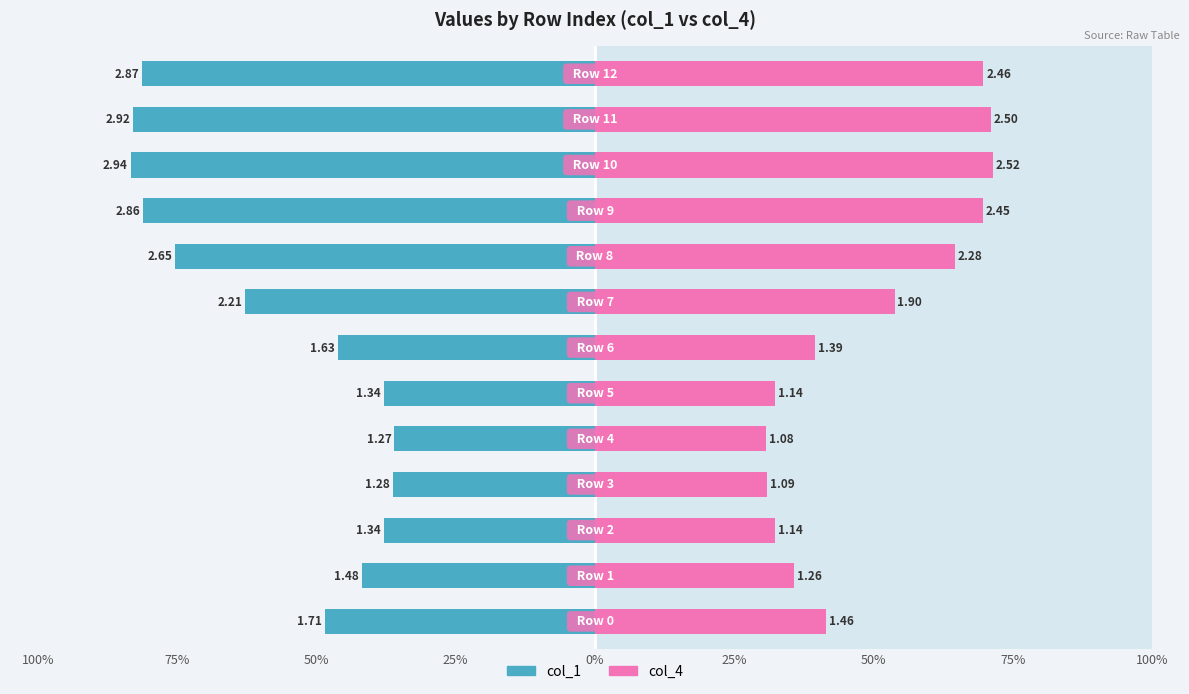

At how many categories does at least one series exceed 75?

5